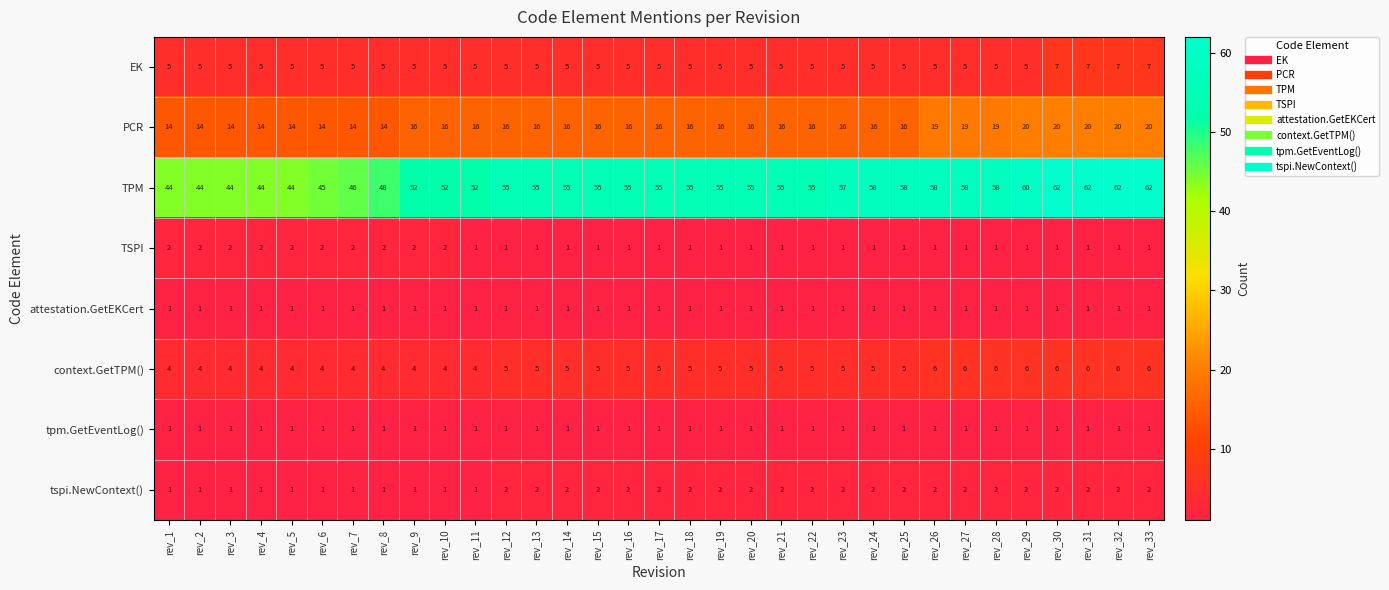

What is the maximum value shown in the chart?

62